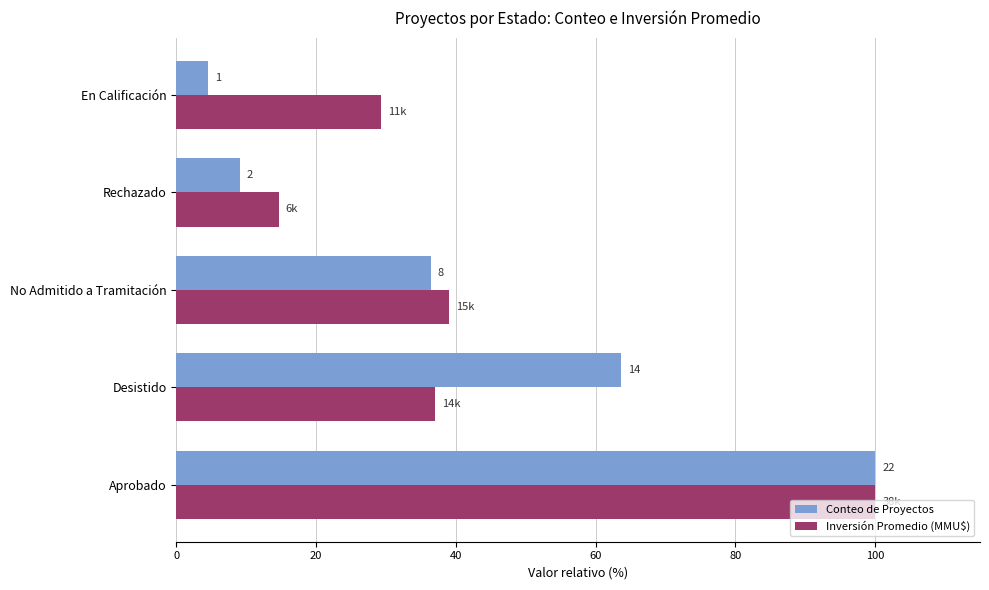

What are all the series names shown in the legend?

Conteo de Proyectos, Inversión Promedio (MMU$)